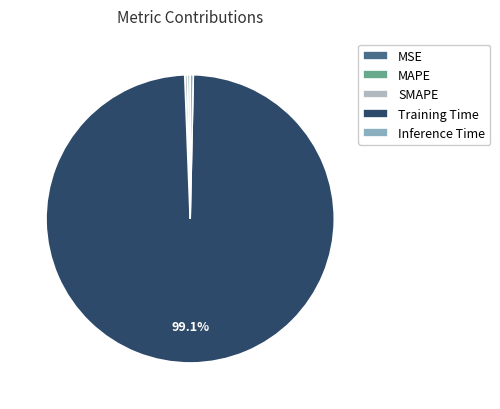

Is it true that SMAPE is 1% of the pie?

False